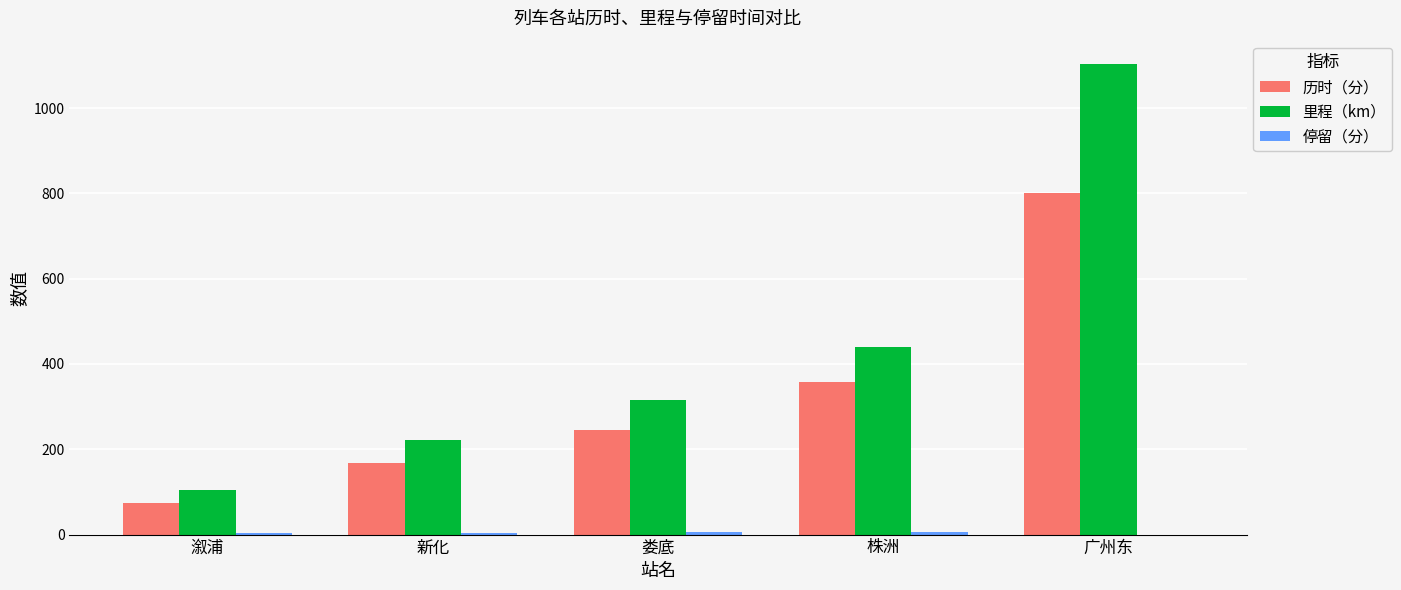

What is the sum of all 历时（分） values?

1645